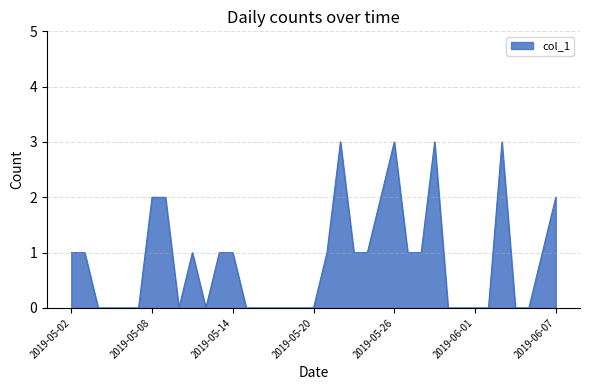

How many lines are shown in the chart?

1